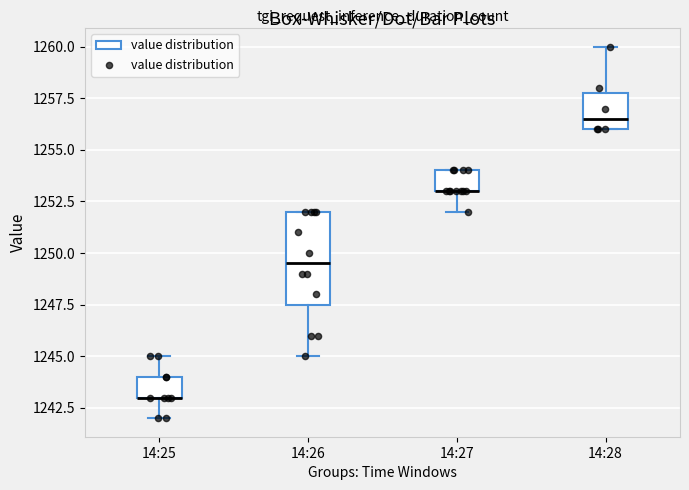

Reading left to right, transcribe this box plot: for each box, give where its median line is, the range the box spans, and where its two whiskers end, as read against the y-axis. The values are not printed on the chart, so give them approximately, as read against the axis.

14:25: median 1243.0 (drawn on the box's lower edge), box 1243.0 to 1244.0, whiskers 1242.0 to 1245.0
14:26: median 1249.5, box 1247.5 to 1252.0, whiskers 1245.0 to 1252.0
14:27: median 1253.0 (drawn on the box's lower edge), box 1253.0 to 1254.0, whiskers 1252.0 to 1254.0
14:28: median 1256.5, box 1256.0 to 1258.0, whiskers 1256.0 to 1260.0